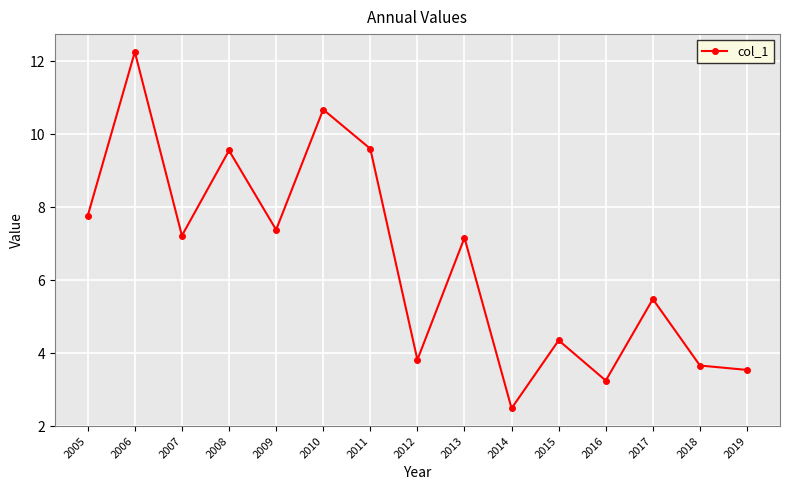

Does the chart have visible grid lines?

Yes